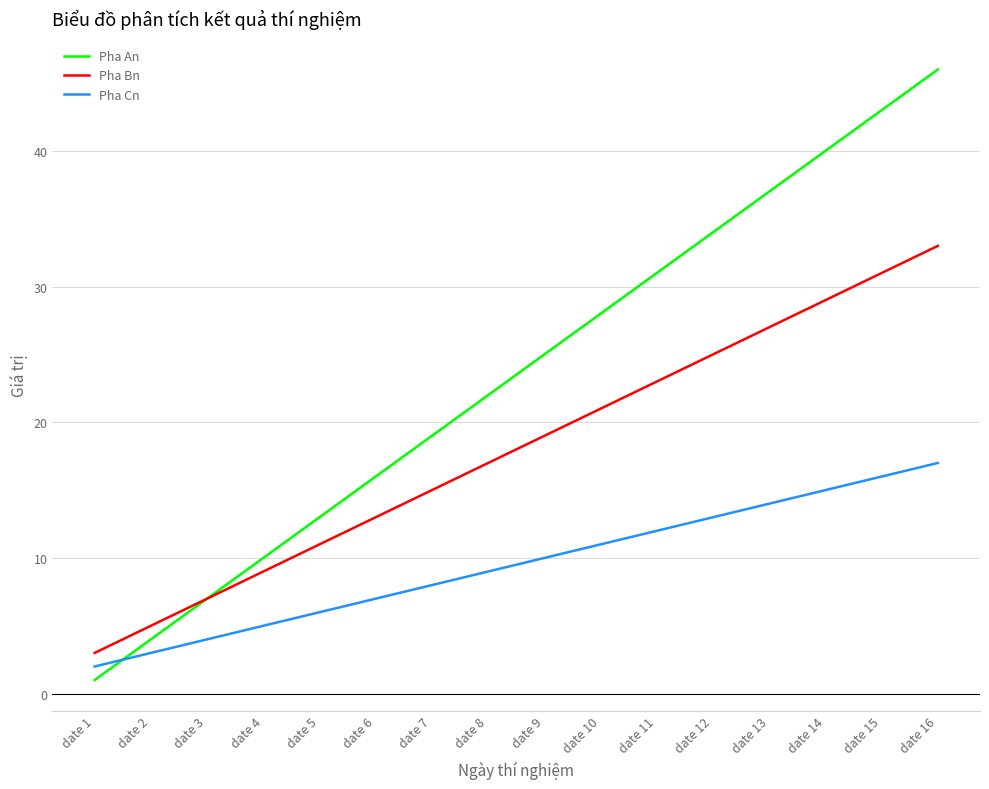

What is the difference between the maximum and minimum values in the Pha An series?

45